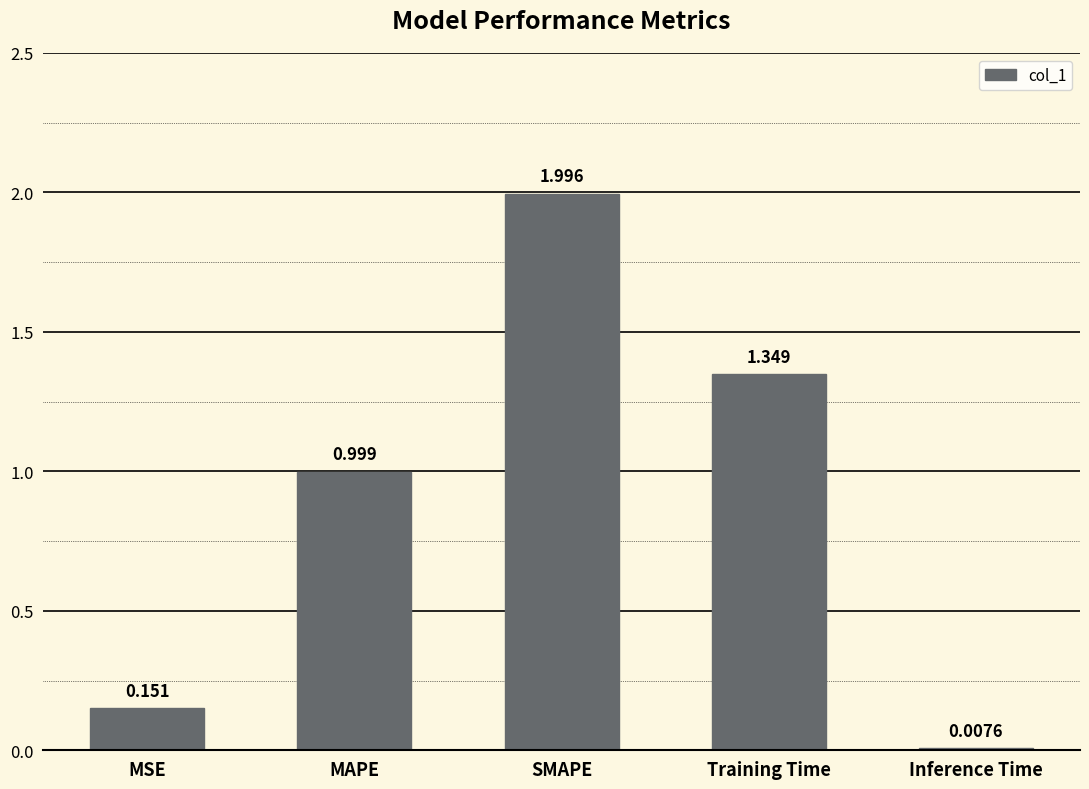

Rank the categories by value from lowest to highest.

Inference Time, MSE, MAPE, Training Time, SMAPE